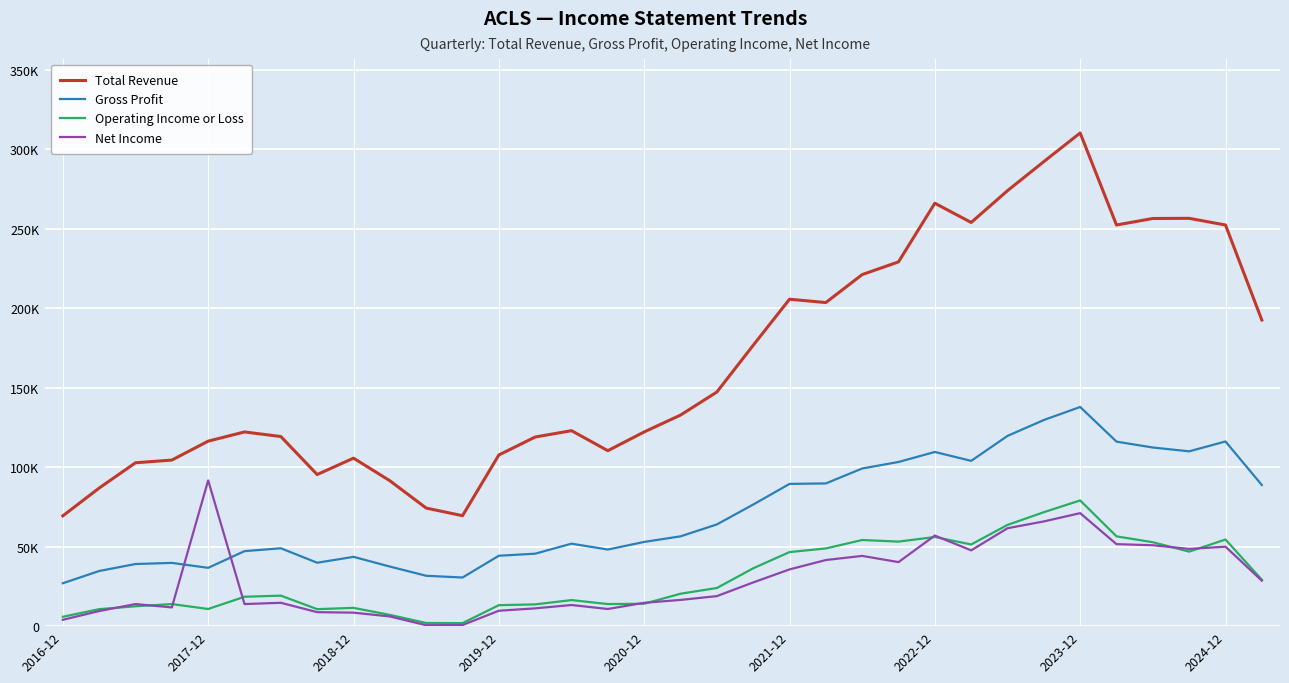

Which category has the highest value in the Total Revenue series?

2023-12